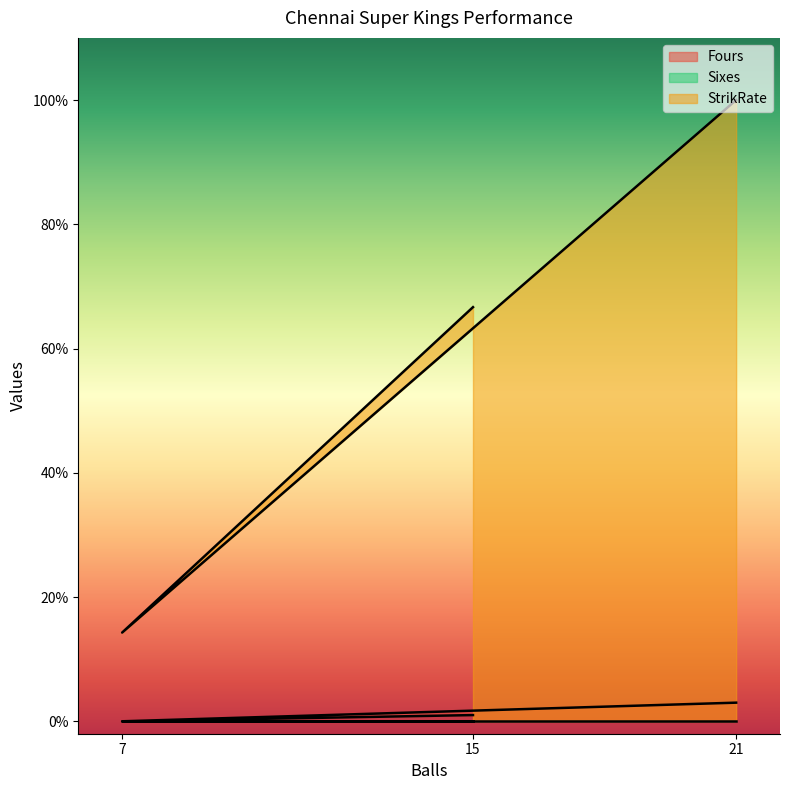

List the labels in order of StrikRate value, smallest first.

7, 15, 21